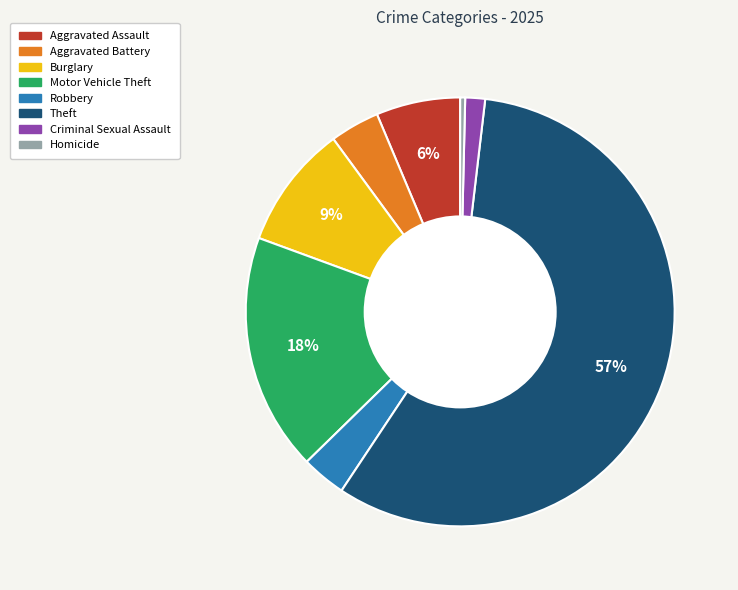

To the nearest percent, what percentage of the pie is Criminal Sexual Assault?

1%